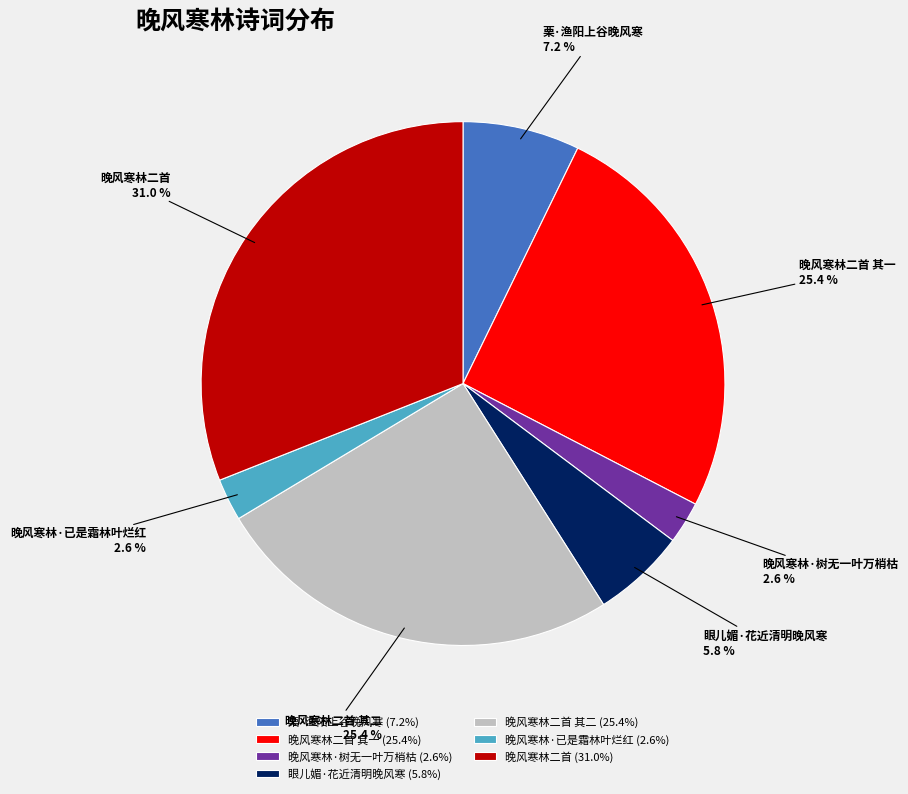

Does any single category account for the majority?

No